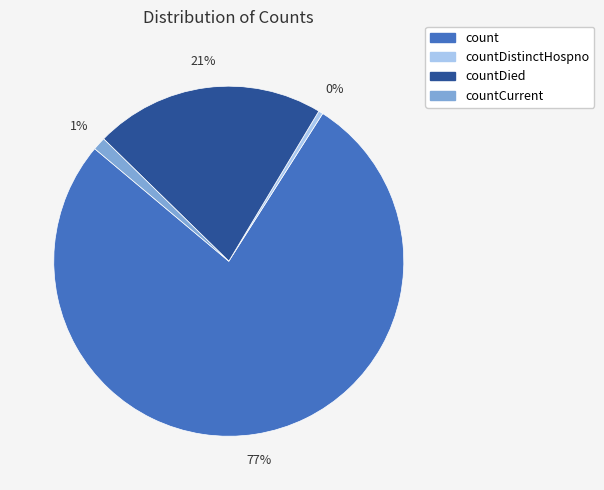

To the nearest percent, what portion does countCurrent represent?

1%